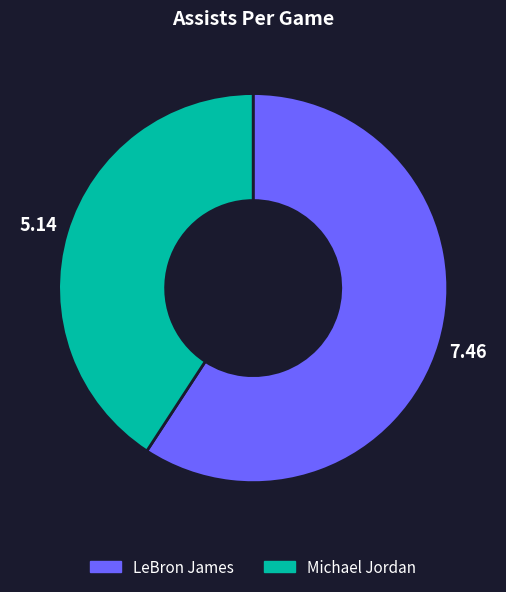

Is the sum of Michael Jordan and LeBron James greater than half?

Yes